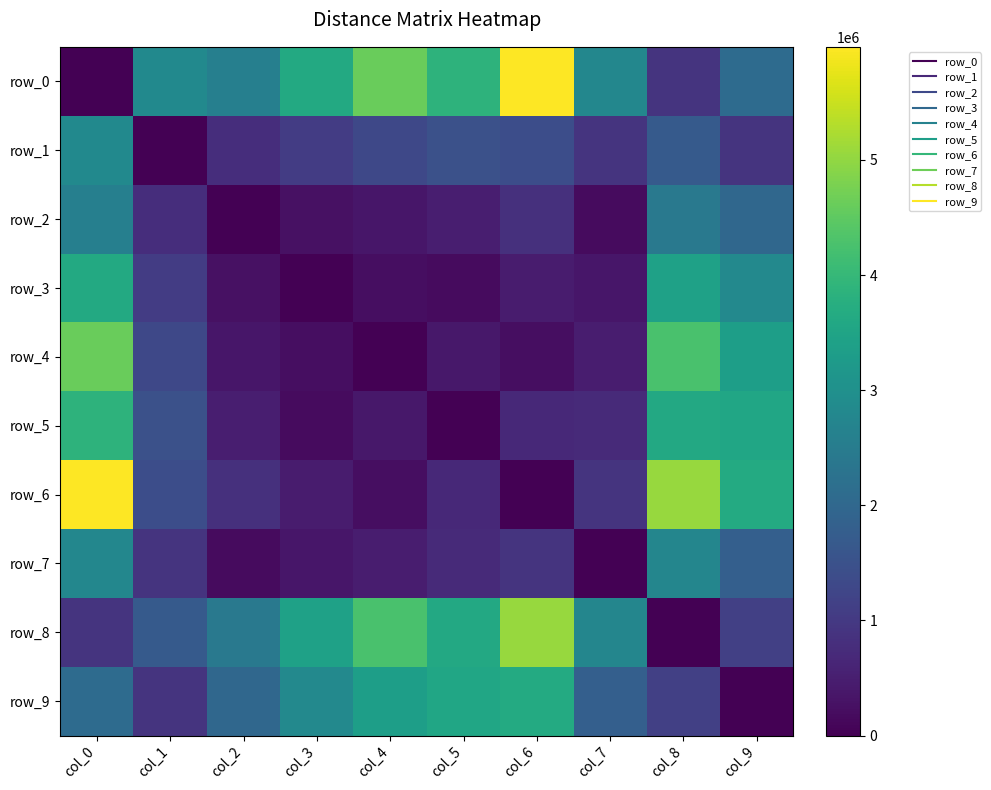

At which category does the chart reach its peak across all series?

col_6